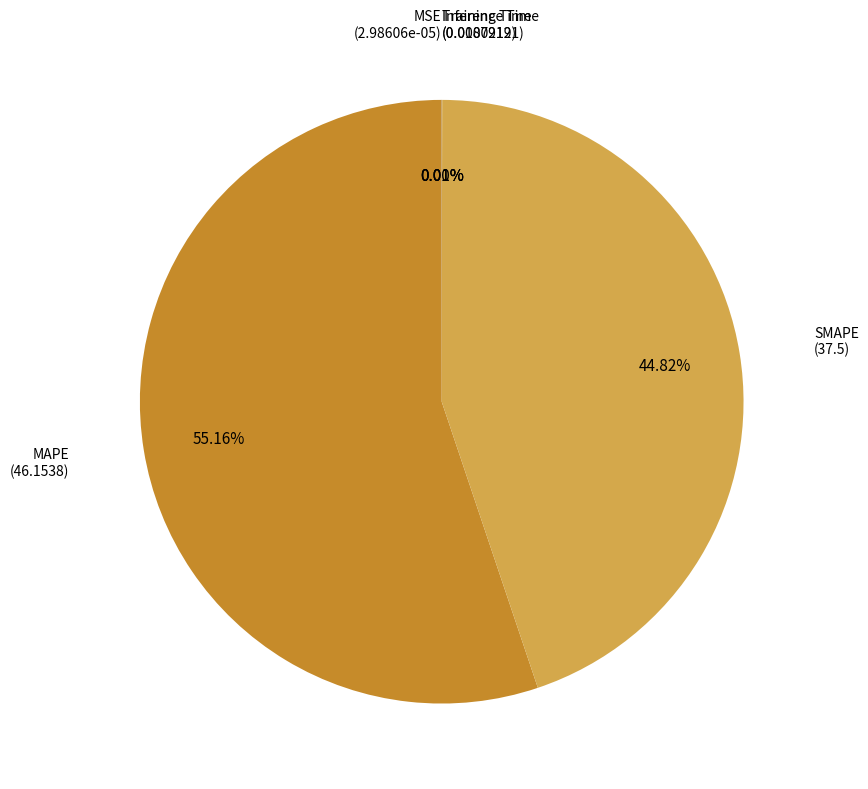

Is there a majority slice in this chart?

Yes